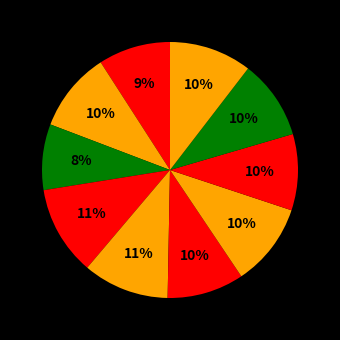

Count the number of slices in the pie.

10